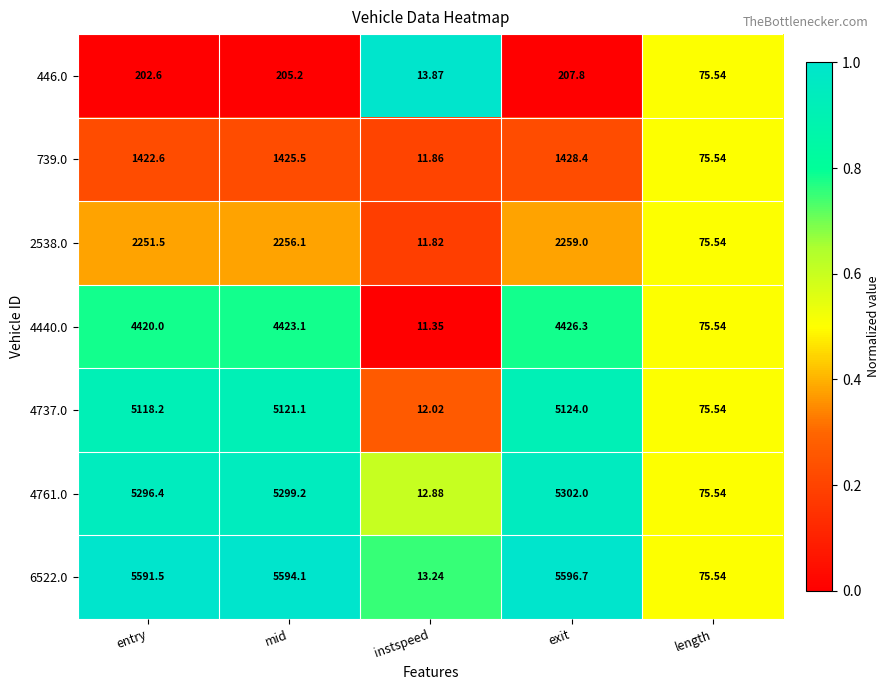

List the series in order of their peak value, highest first.

6522.0, 4761.0, 4737.0, 4440.0, 2538.0, 739.0, 446.0